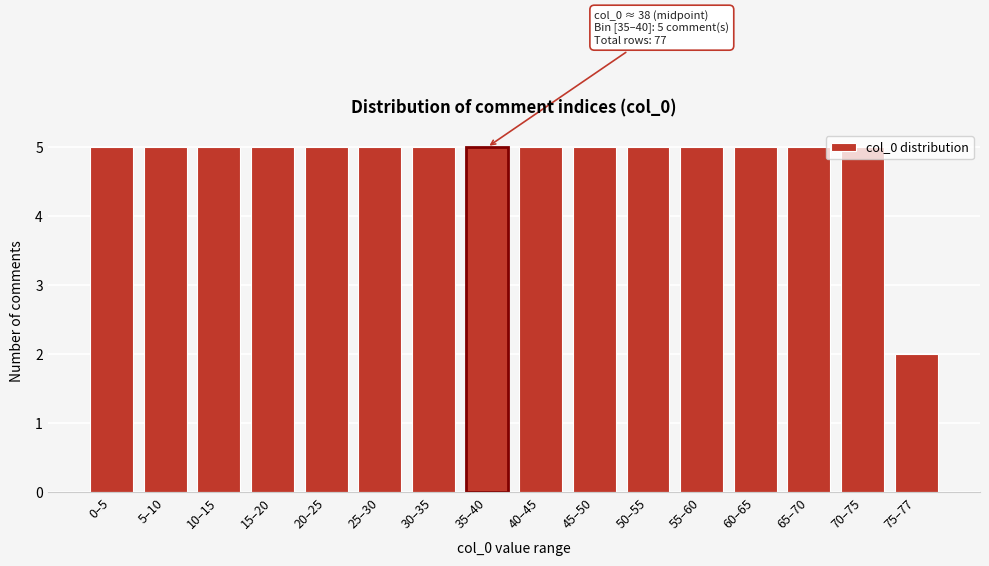

What is the sum of the values at 55–60 and 25–30?

10